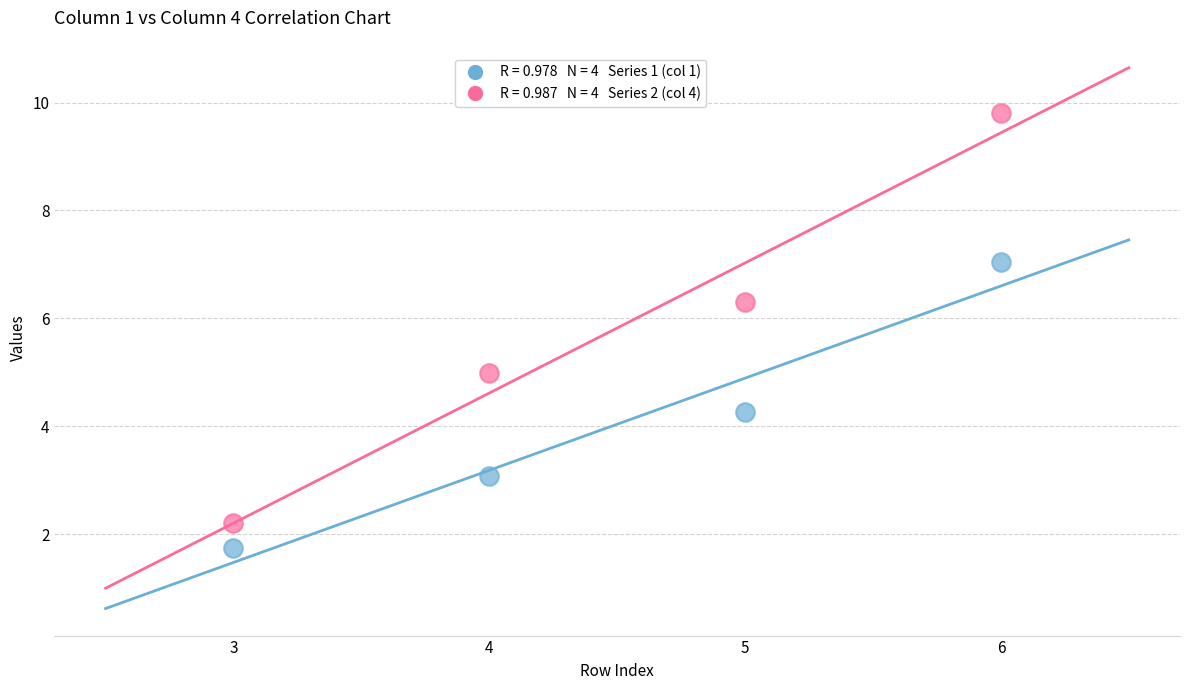

Across all data points, what is the average Y value?

4.9